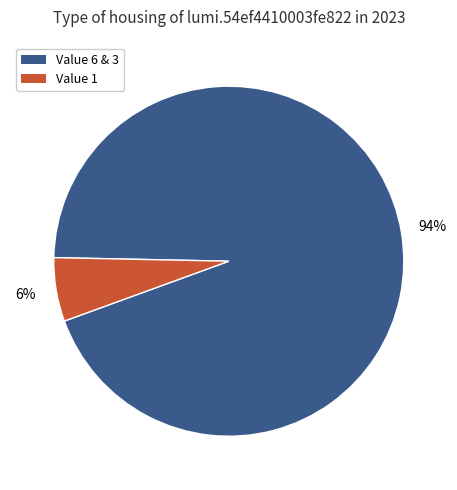

To the nearest percent, what is the difference between the largest and smallest slice percentages?

88%